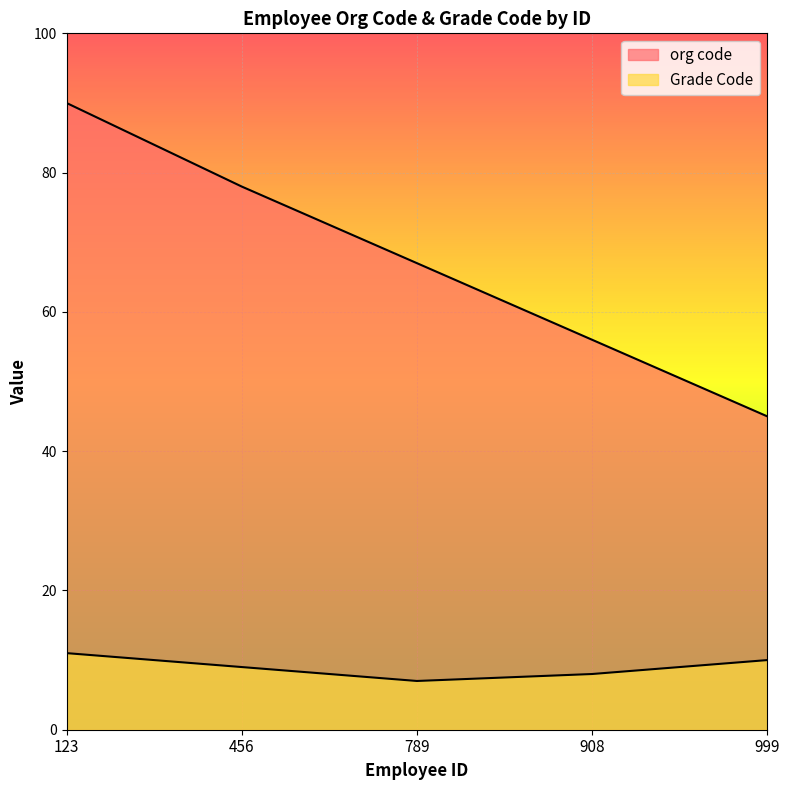

How many lines are shown in the chart?

2